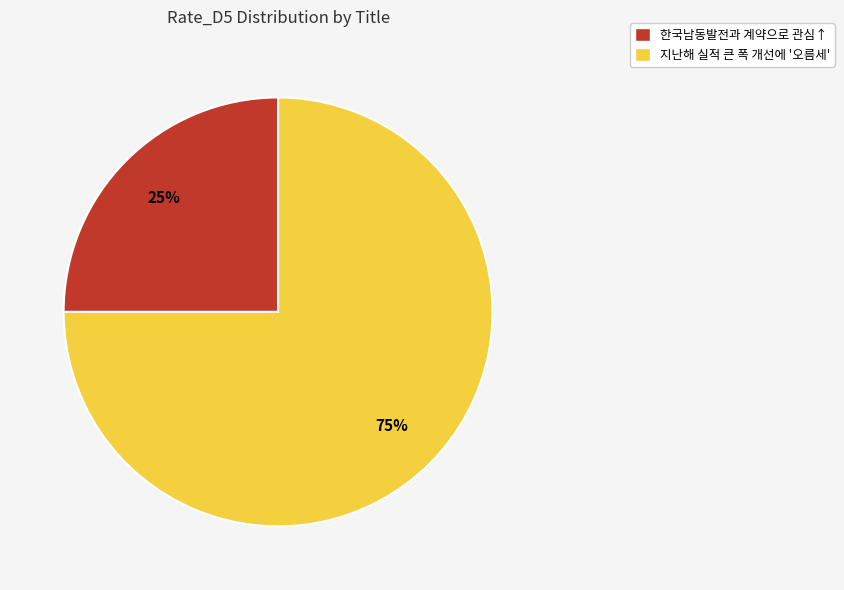

To the nearest percent, what is the average slice percentage?

50%